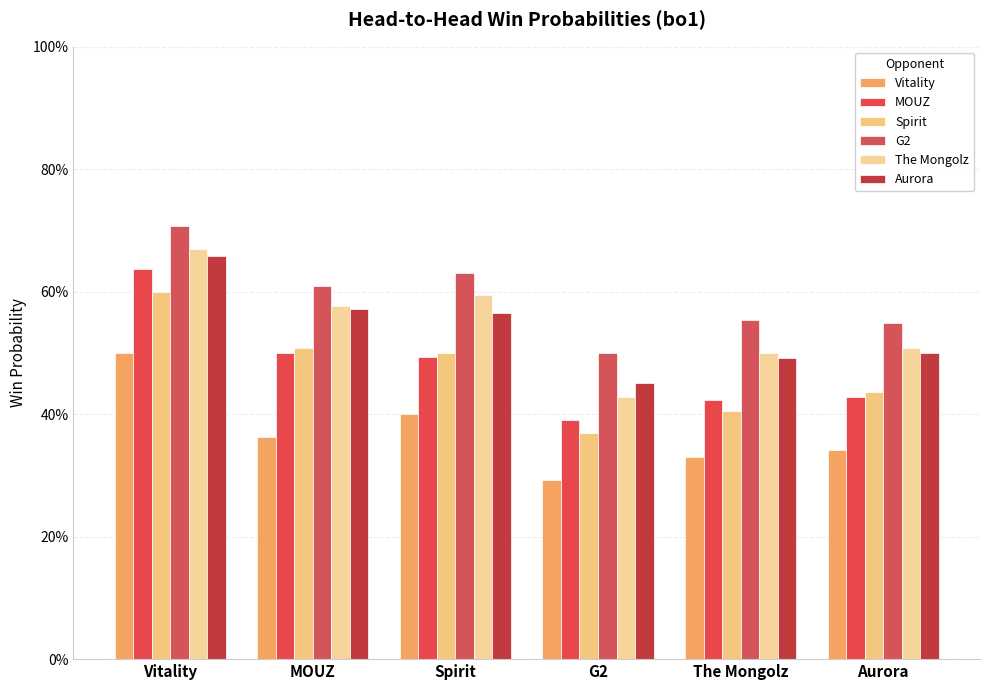

What is the difference between the maximum and minimum values in the Aurora series?

0.2